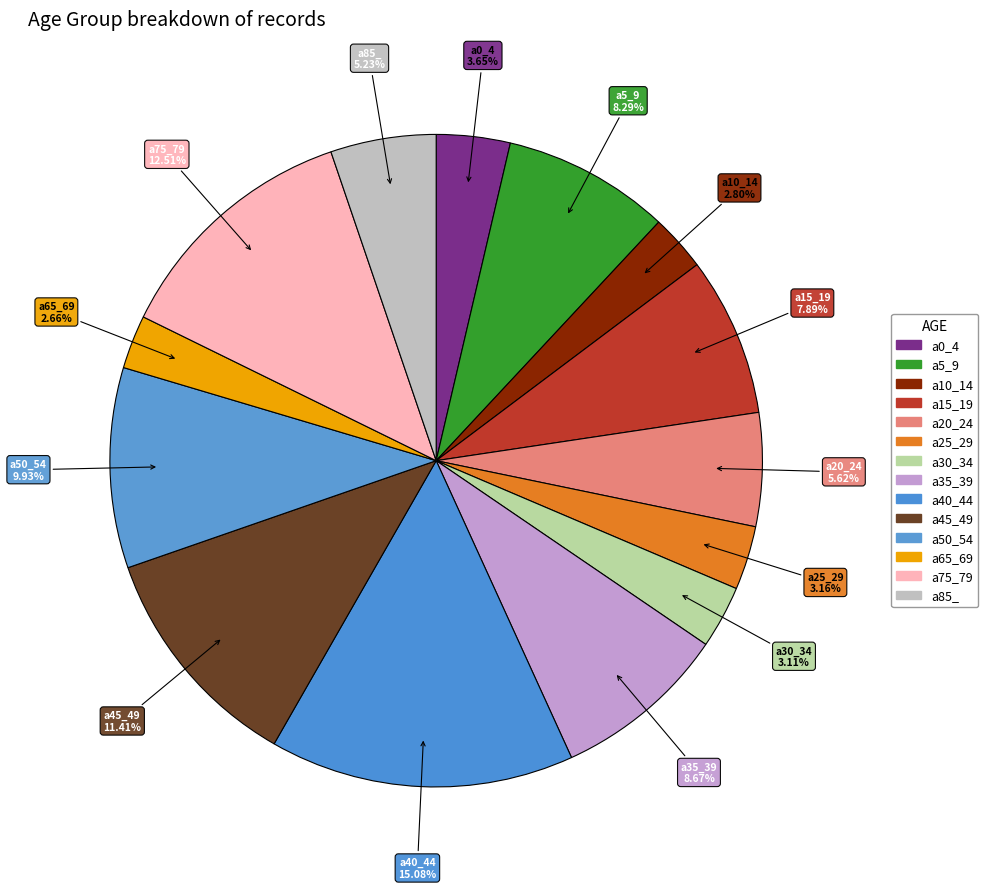

To the nearest percent, what is the difference between the a45_49 and a50_54 slice percentages?

1%